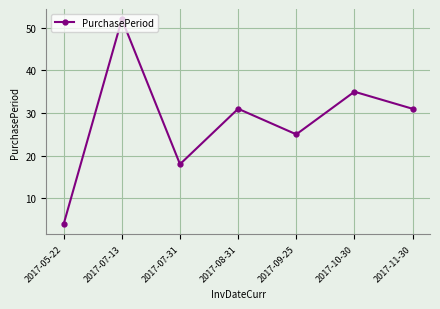

What is the value of the 7th point from the left?

31